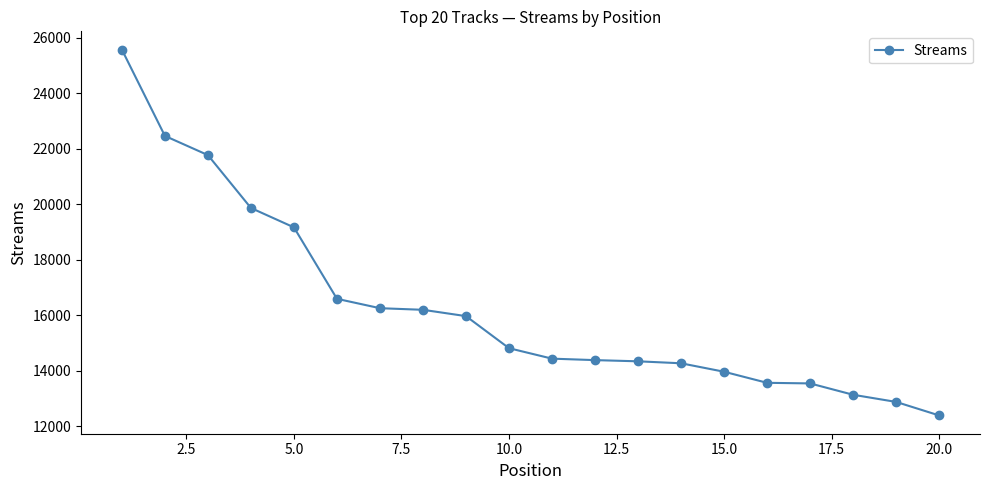

Does the chart display data point markers on the line(s)?

Yes